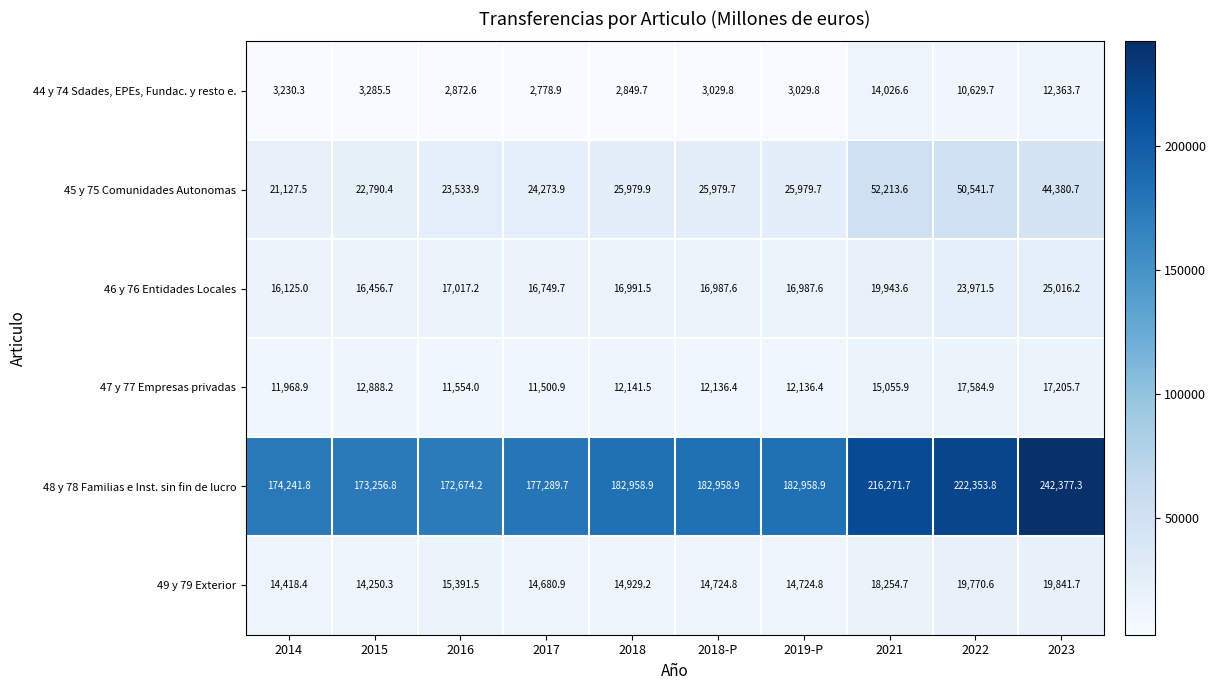

At which category does the chart reach its minimum across all series?

2017